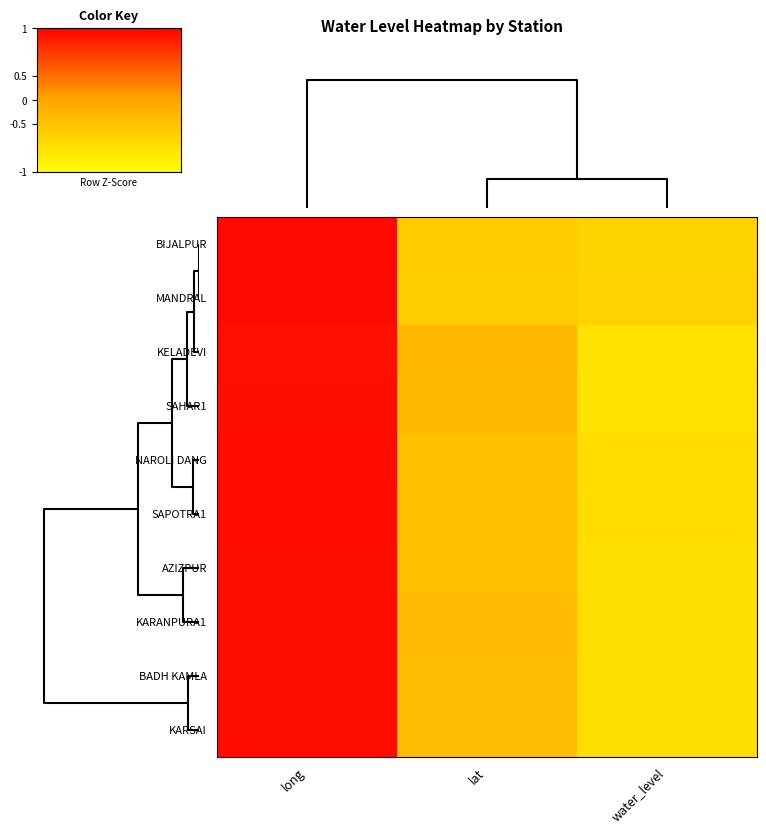

List the series in order of their peak value, lowest first.

KELADEVI, SAHAR1, KARANPURA1, BADH KAMLA, KARSAI, AZIZPUR, SAPOTRA1, NAROLI DANG, BIJALPUR, MANDRAL